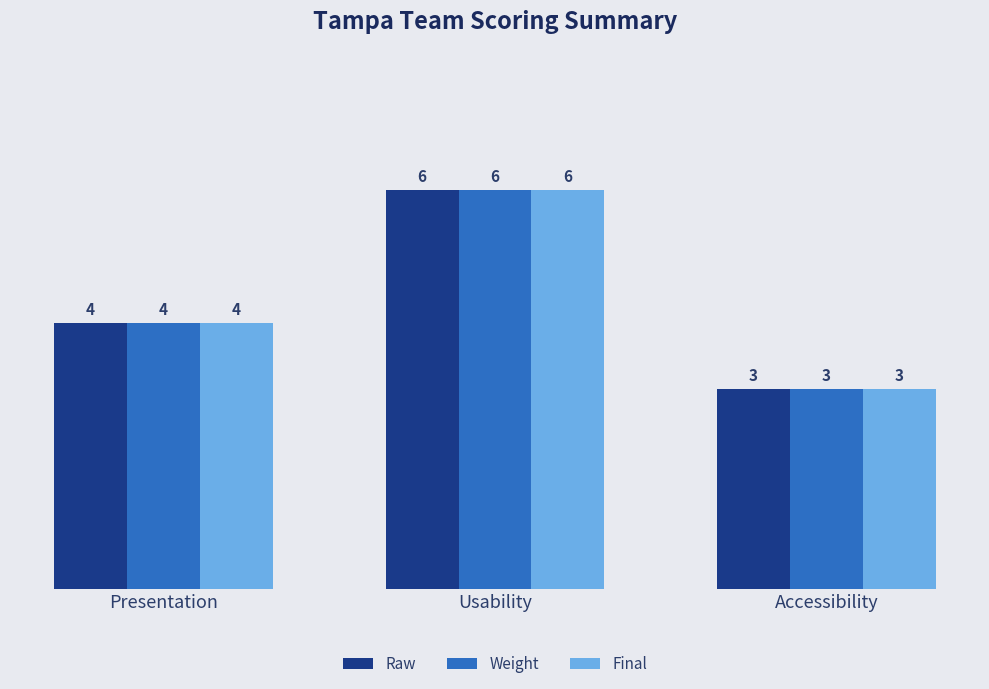

At which label does Weight reach its minimum?

Accessibility